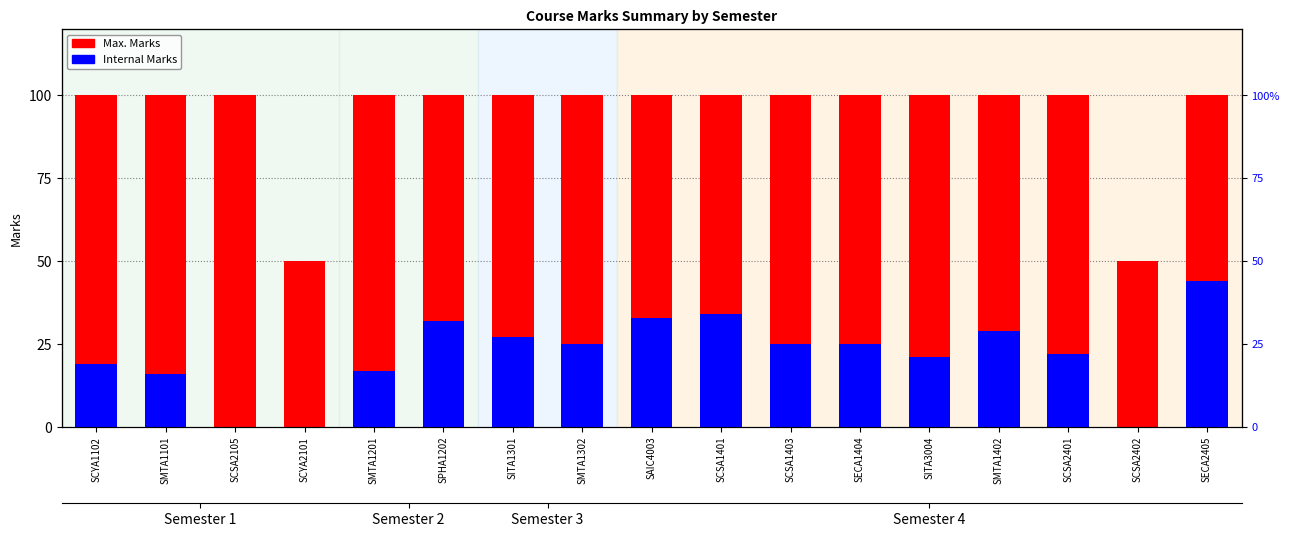

Does the chart contain any negative values?

No